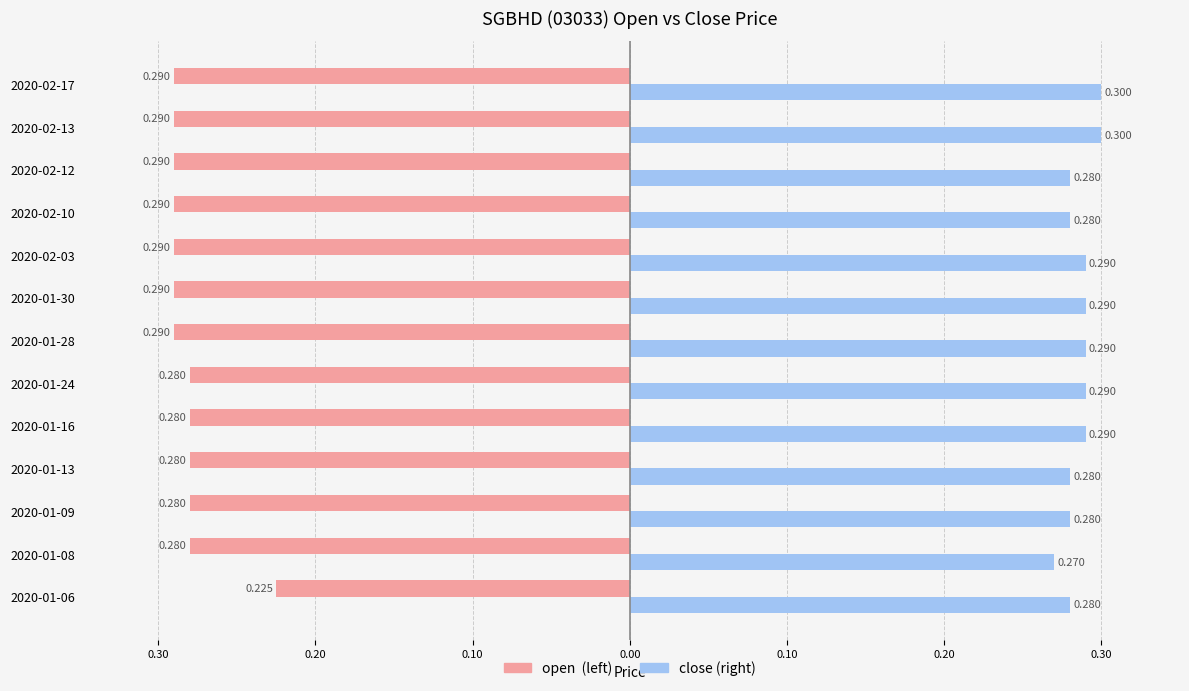

The value of open at 2020-02-13 is -0.3. True or false?

True